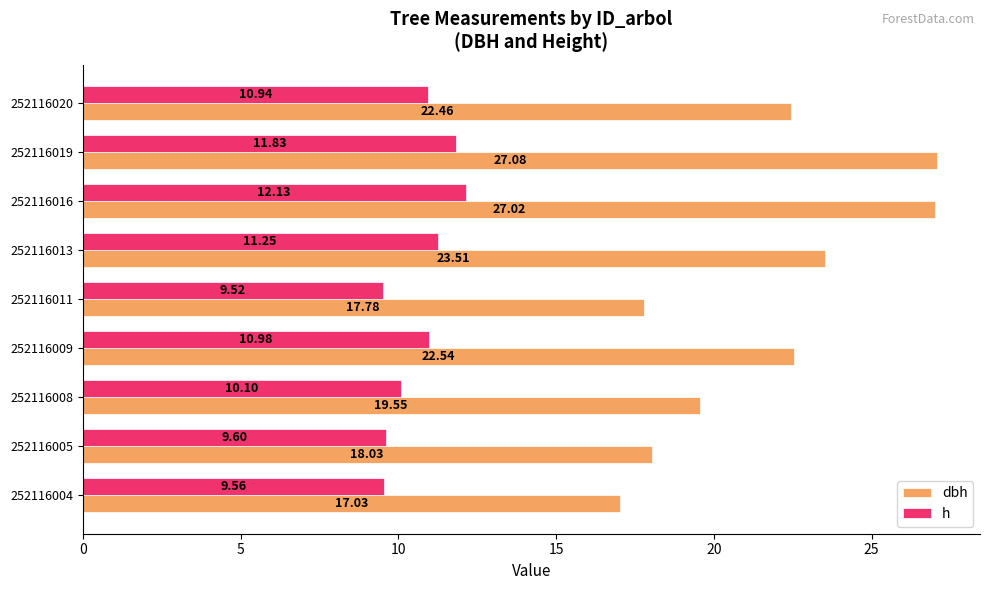

At how many categories does at least one series exceed 15?

9